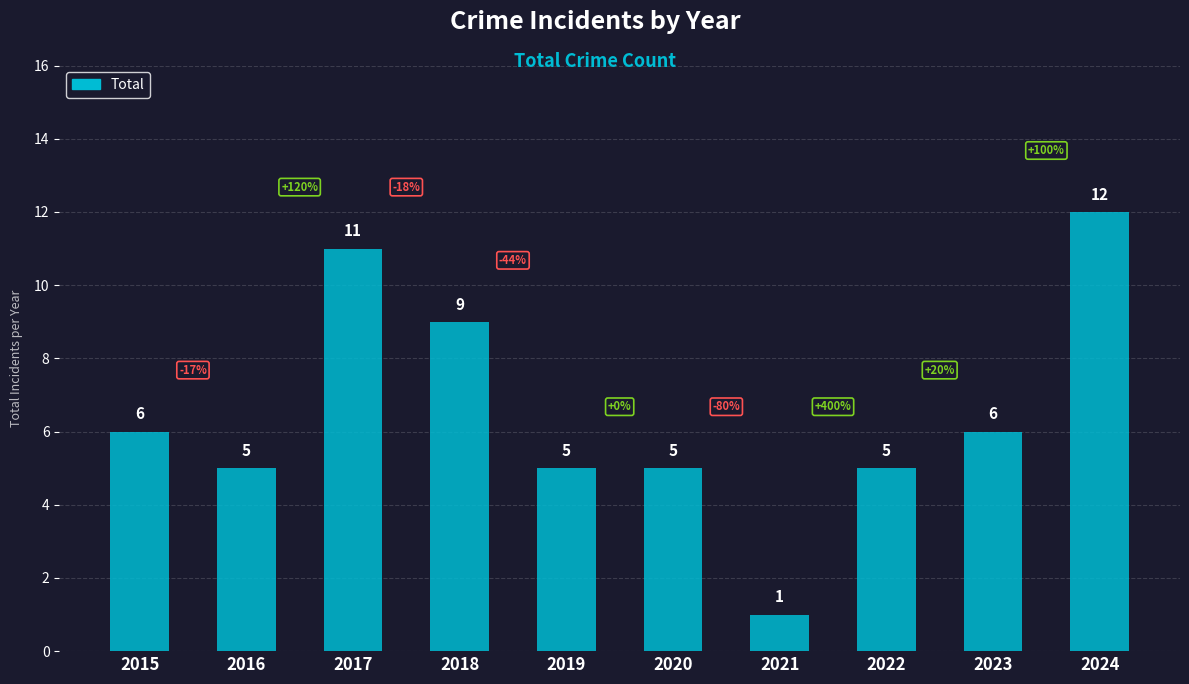

What is the value of the 3rd bar from the left?

11